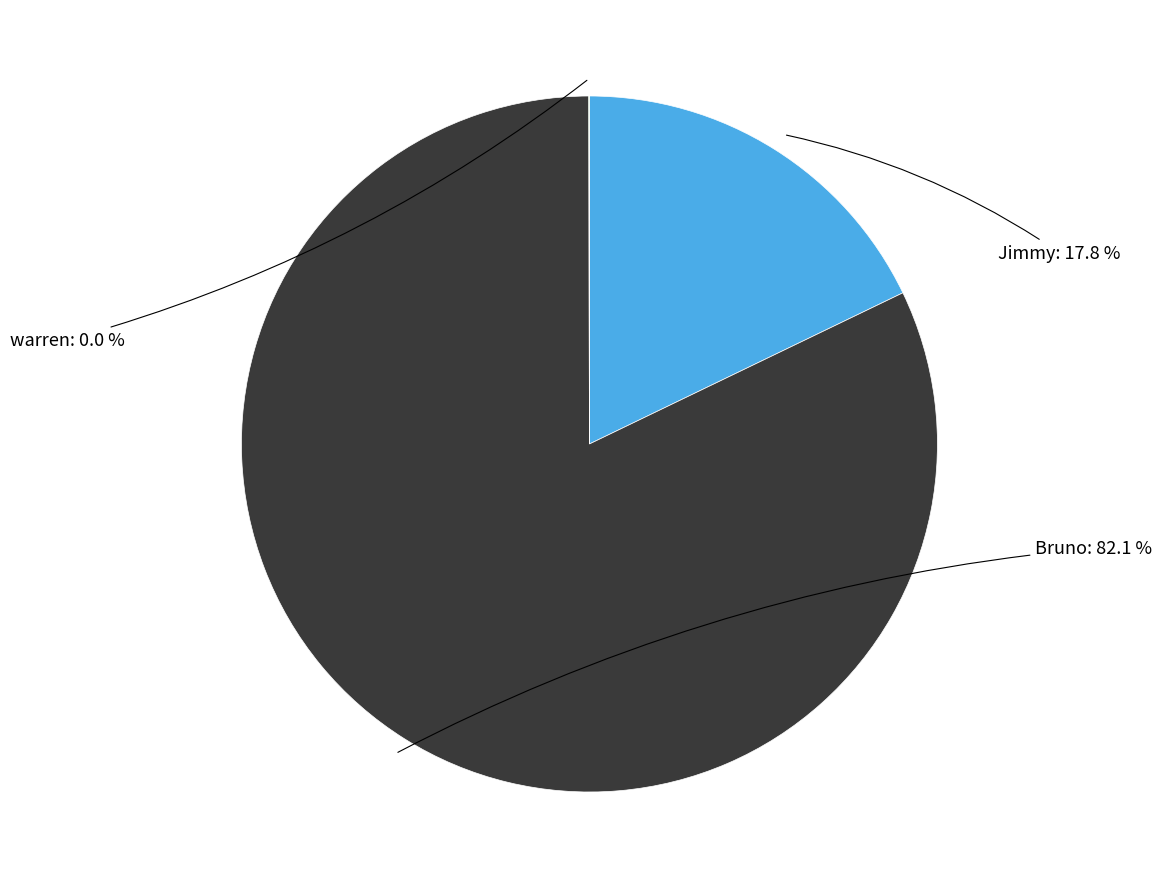

To the nearest percent, what is the difference between the largest and smallest slice percentages?

82%